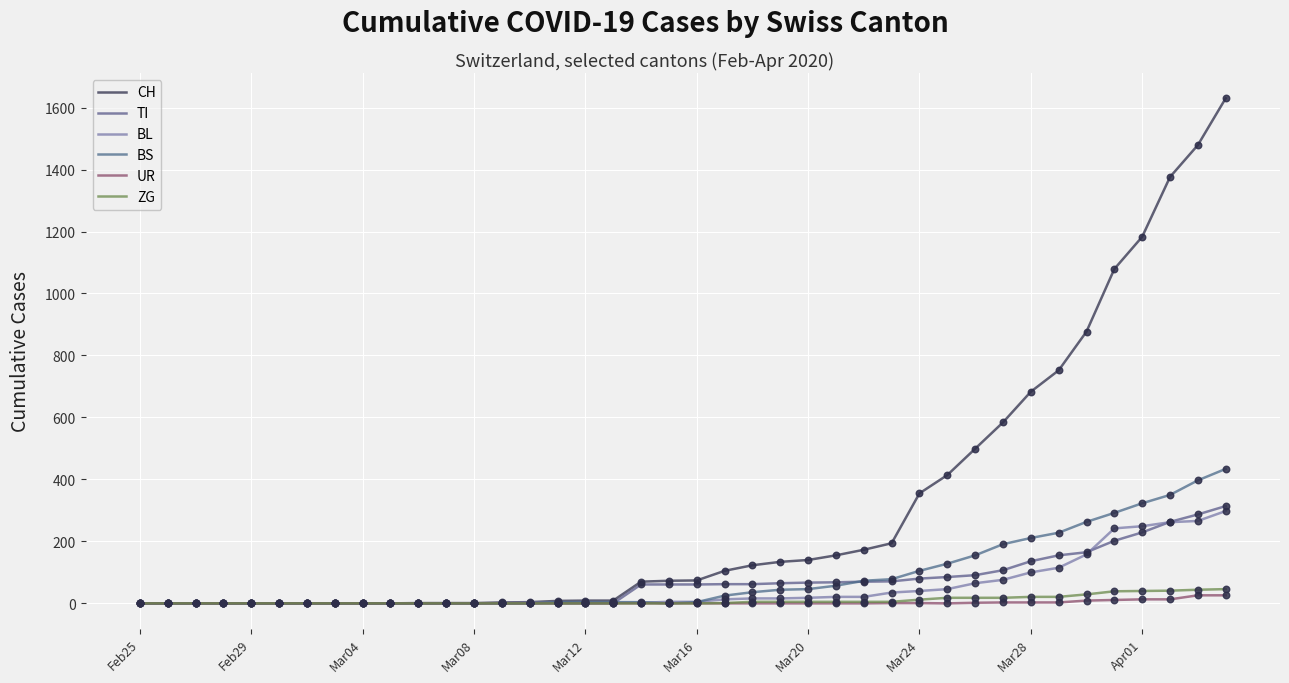

At how many categories does at least one series exceed 980?

5